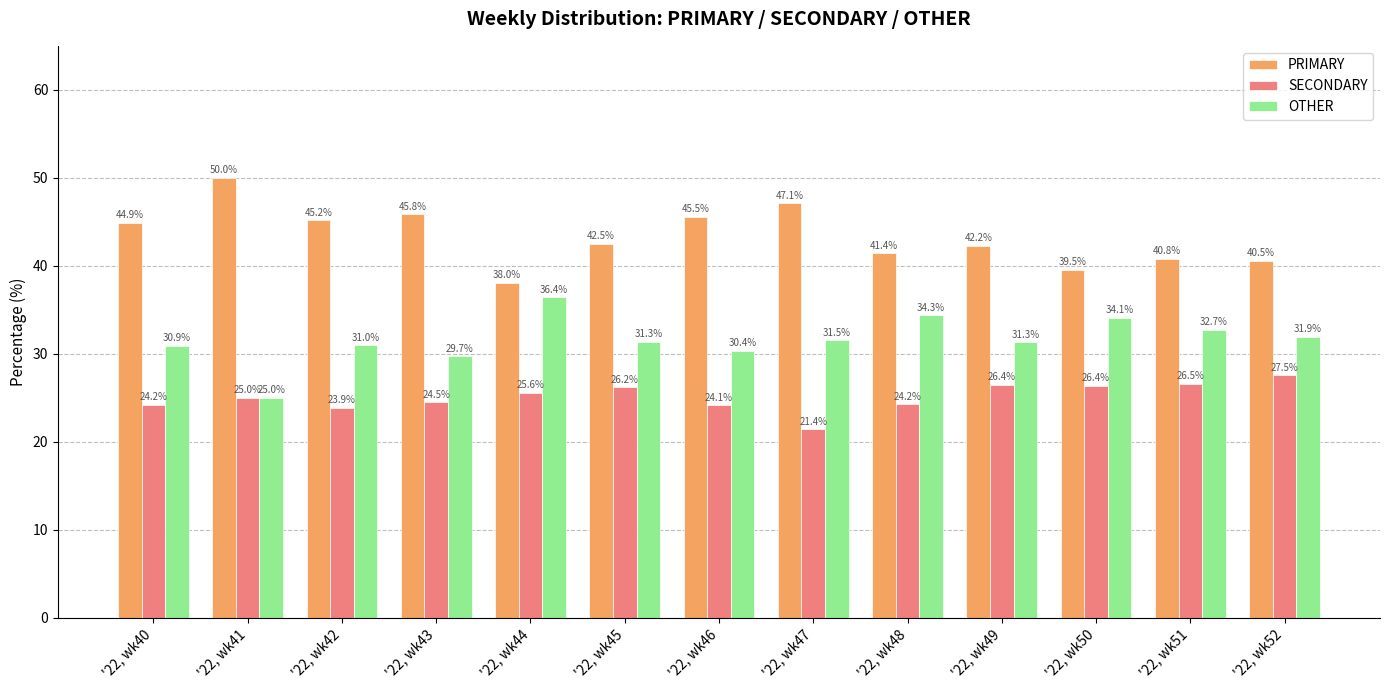

What is the highest value of the SECONDARY series?

27.5